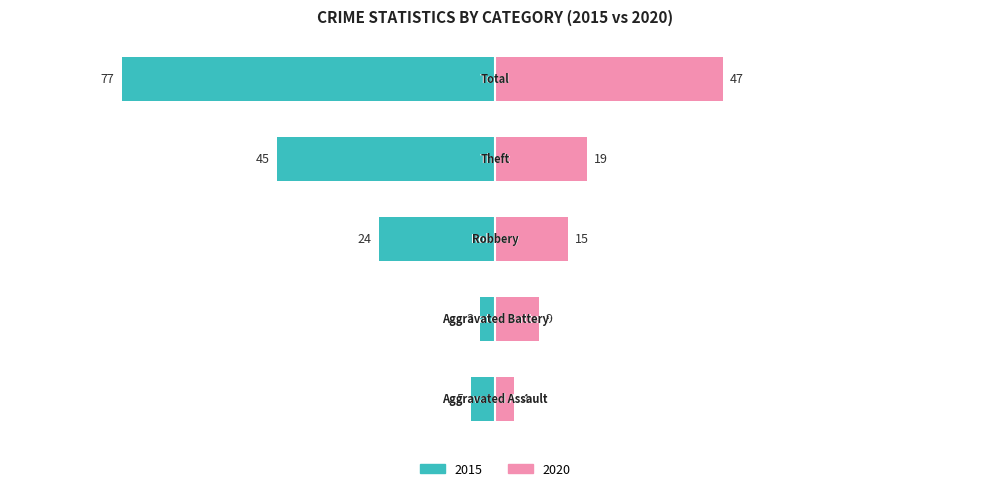

Are the bars horizontal?

Yes